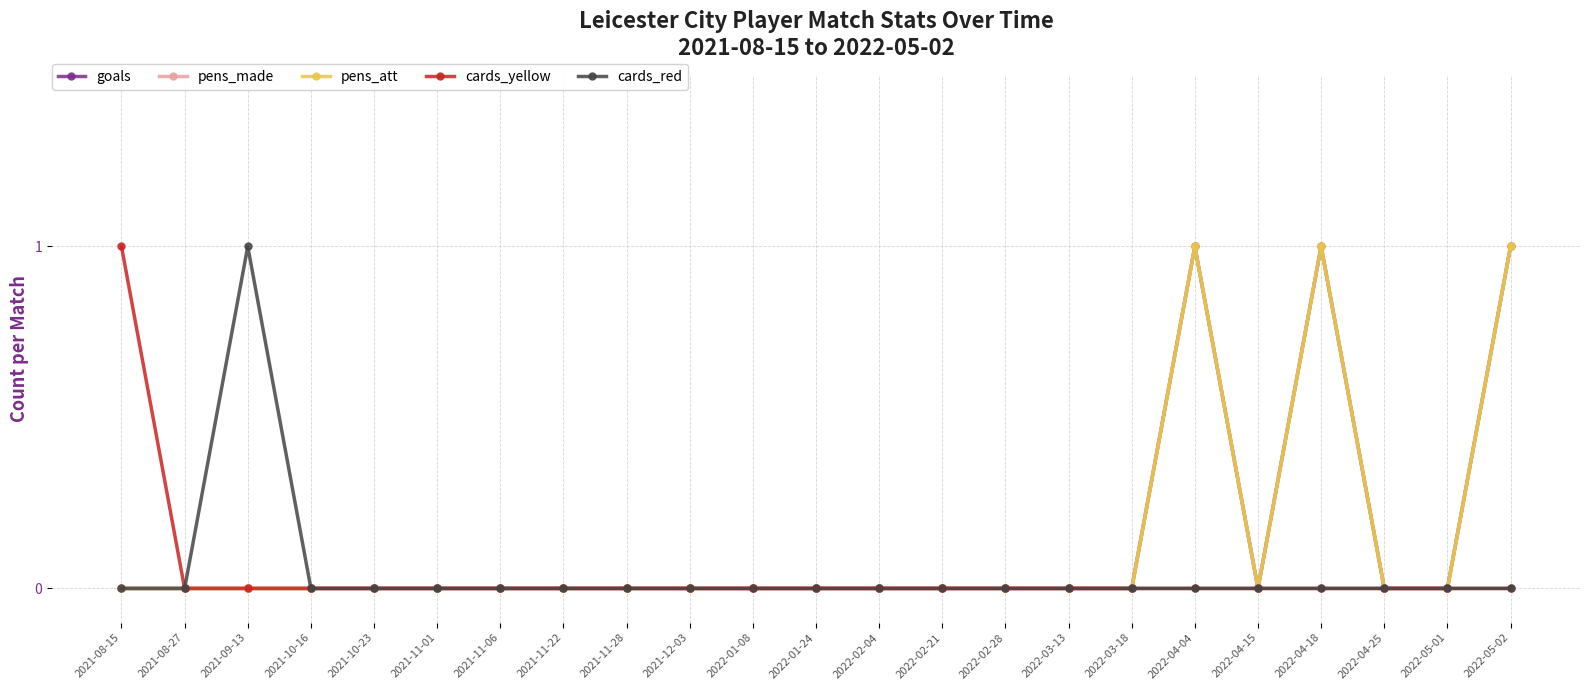

How many lines are shown in the chart?

5